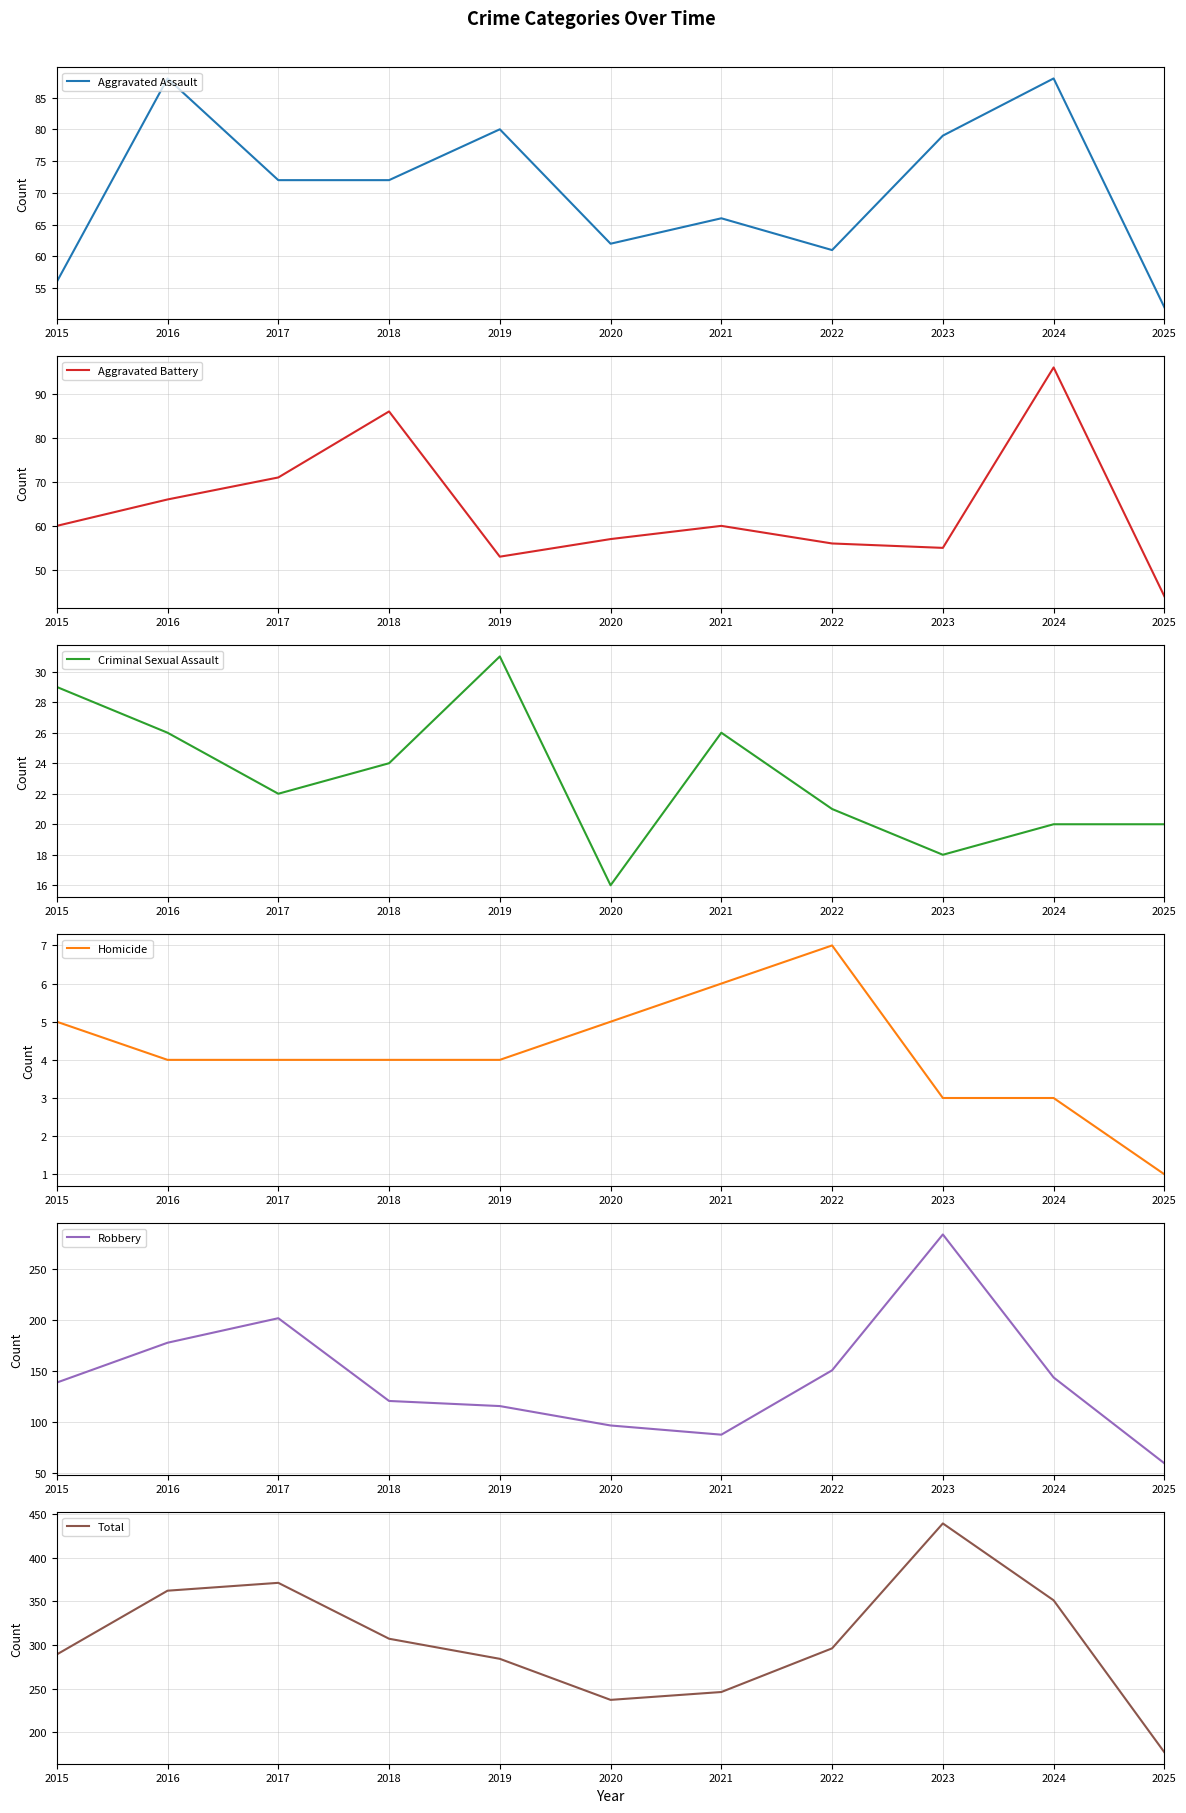

What is the smallest value displayed?

1